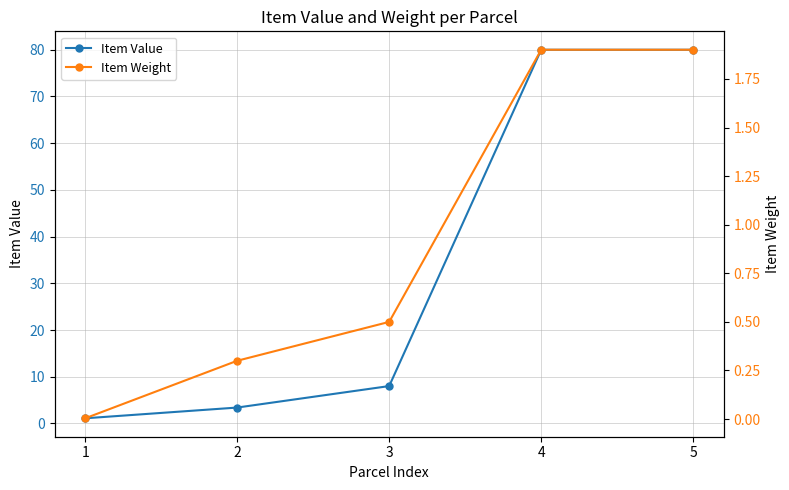

How many values in the Item Value series are below 8?

2